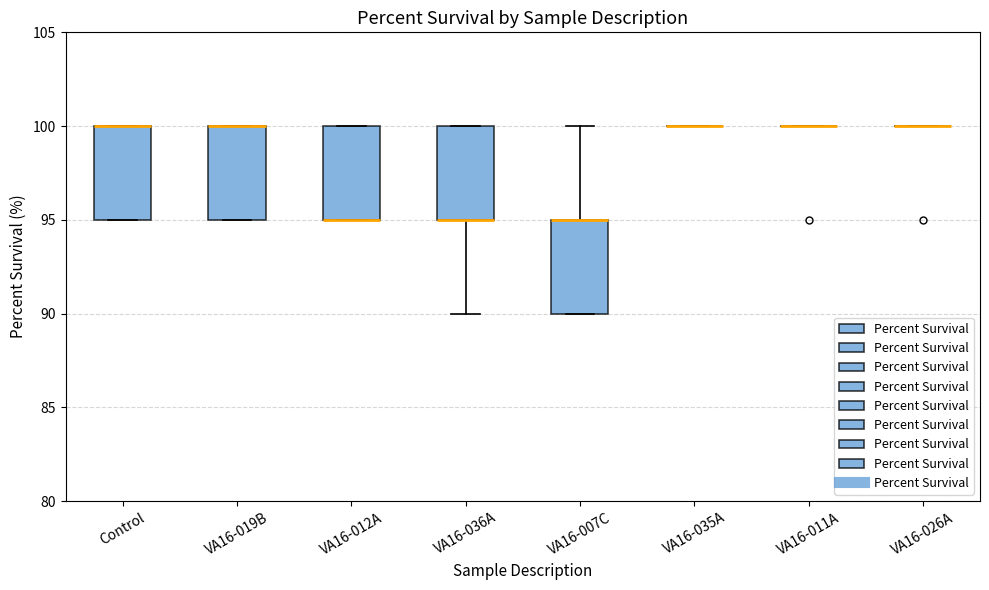

Reading left to right, transcribe this box plot: for each box, give where its median line is, the range the box spans, and where its two whiskers end, as read against the y-axis. The values are not printed on the chart, so give them approximately, as read against the axis.

Control: median 100 (drawn on the box's upper edge), box 95 to 100, whiskers 95 to 100
VA16-019B: median 100 (drawn on the box's upper edge), box 95 to 100, whiskers 95 to 100
VA16-012A: median 95 (drawn on the box's lower edge), box 95 to 100, whiskers 95 to 100
VA16-036A: median 95 (drawn on the box's lower edge), box 95 to 100, whiskers 90 to 100
VA16-007C: median 95 (drawn on the box's upper edge), box 90 to 95, whiskers 90 to 100
VA16-035A: box collapsed to a line at 100, whiskers 100 to 100
VA16-011A: box collapsed to a line at 100, whiskers 100 to 100
VA16-026A: box collapsed to a line at 100, whiskers 100 to 100